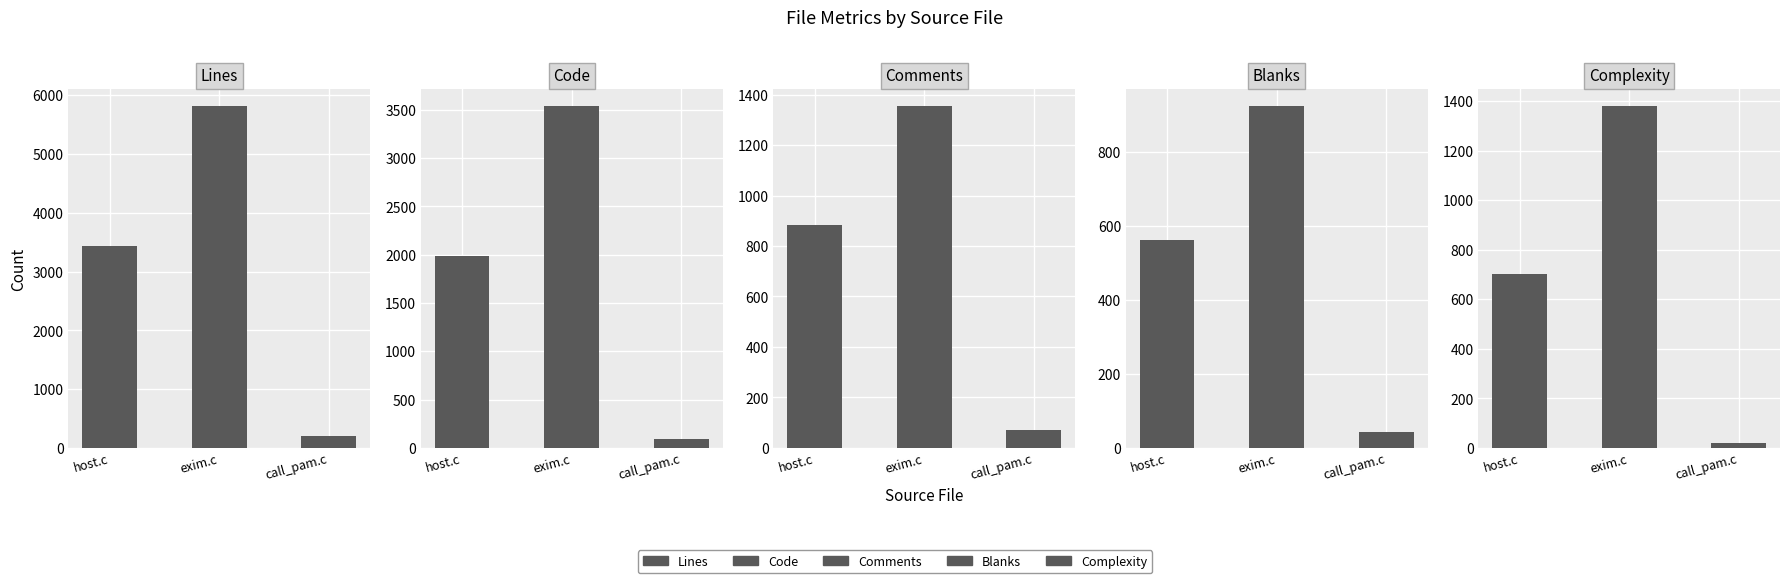

What is the difference between the highest and lowest values at host.c?

2866